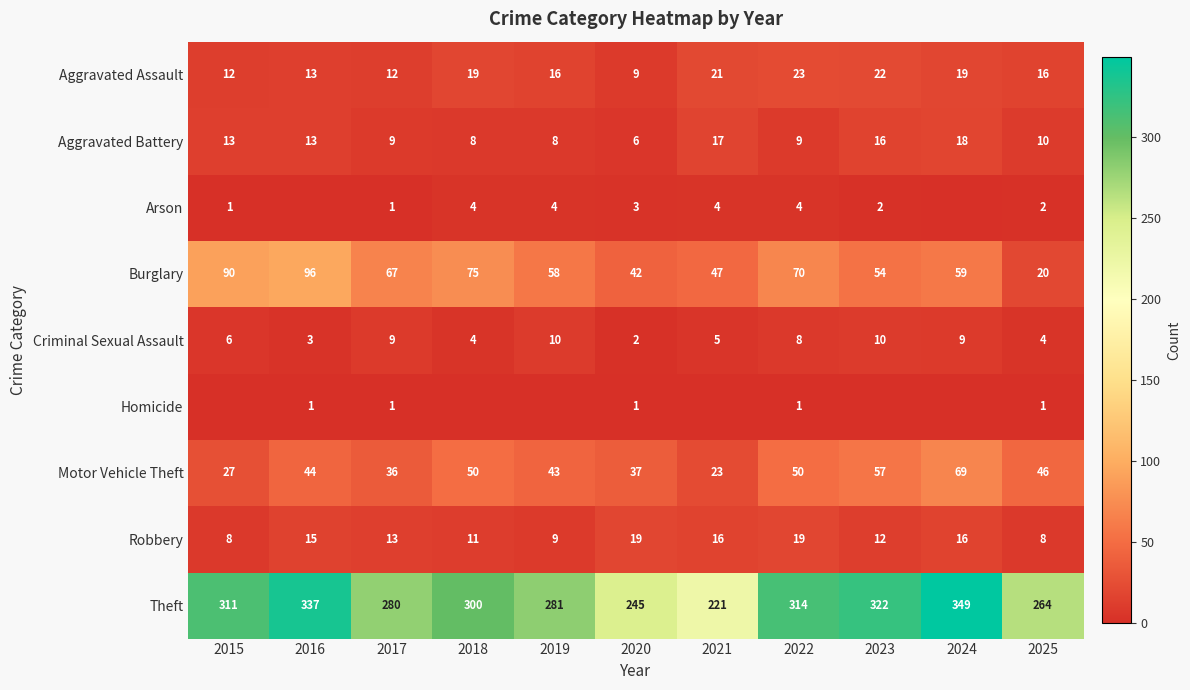

What is the sum of all Criminal Sexual Assault values?

70